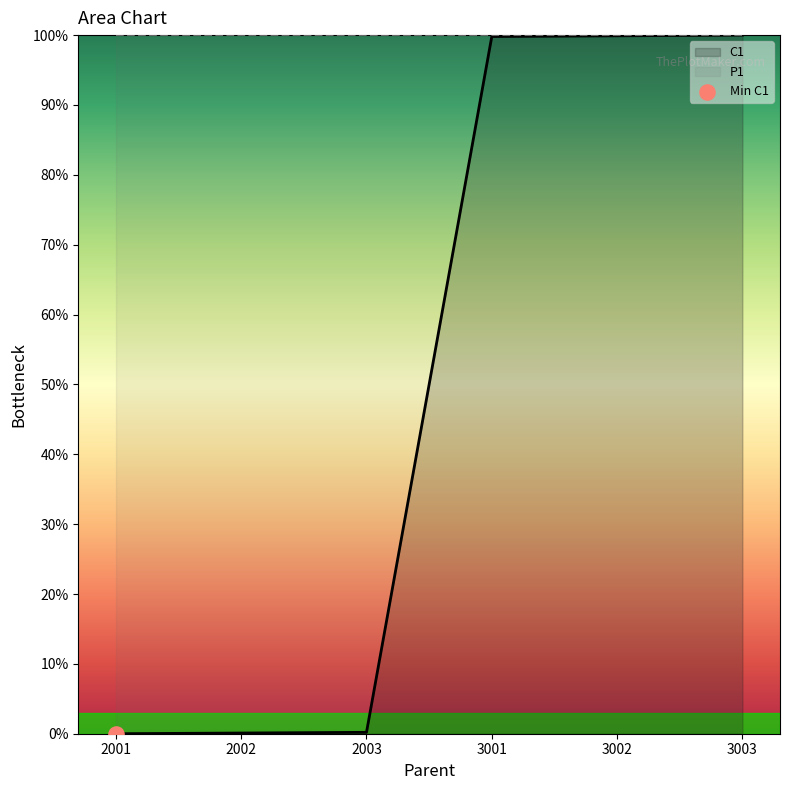

What is the change in value from 2003 to 3001?

+99.6